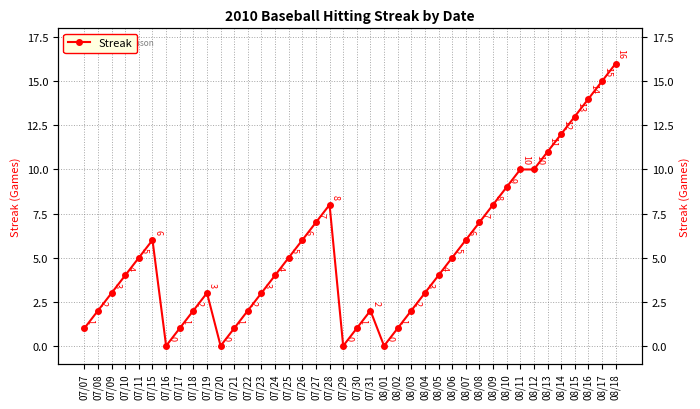

What is the value of the 16th point from the left?

5